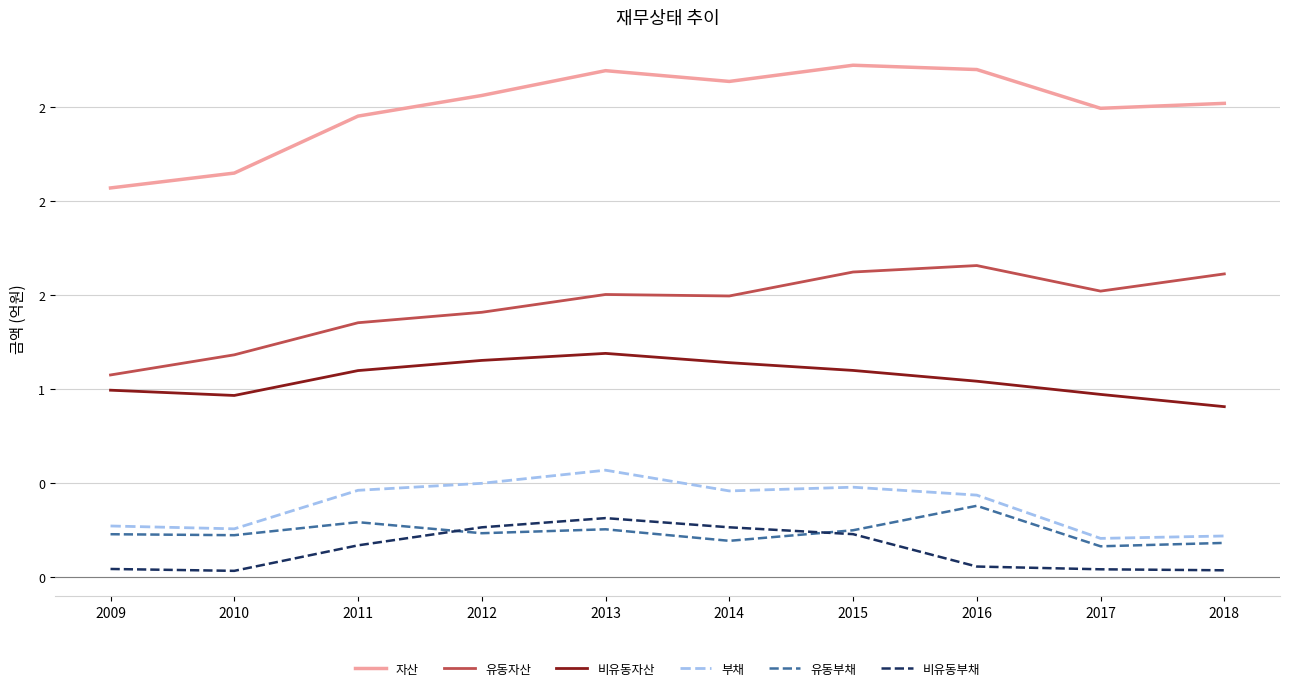

Is this an area chart (filled region under the line)?

No